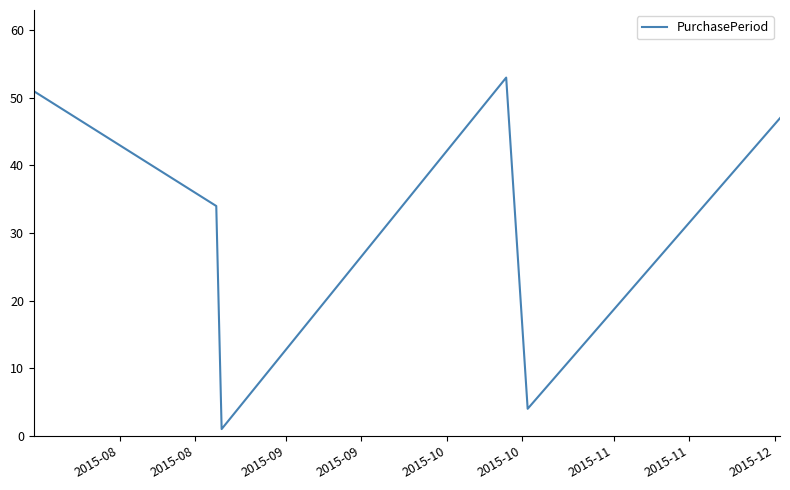

What is the smallest value displayed?

1